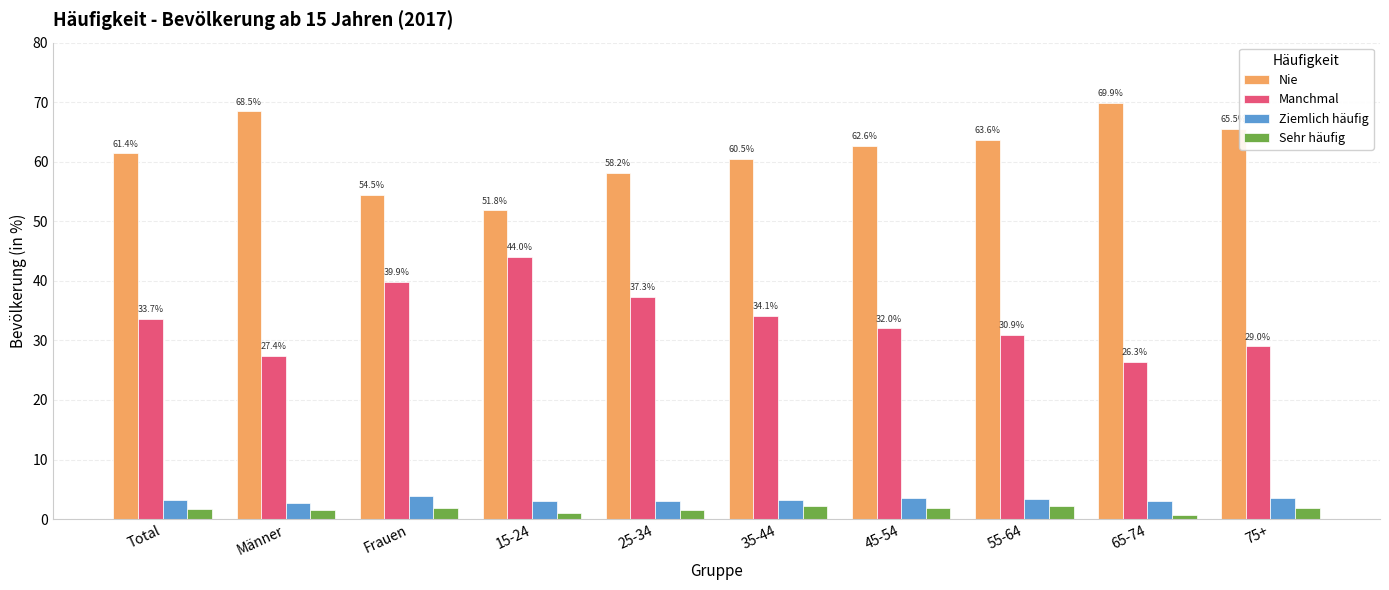

Does the chart contain stacked bars?

No